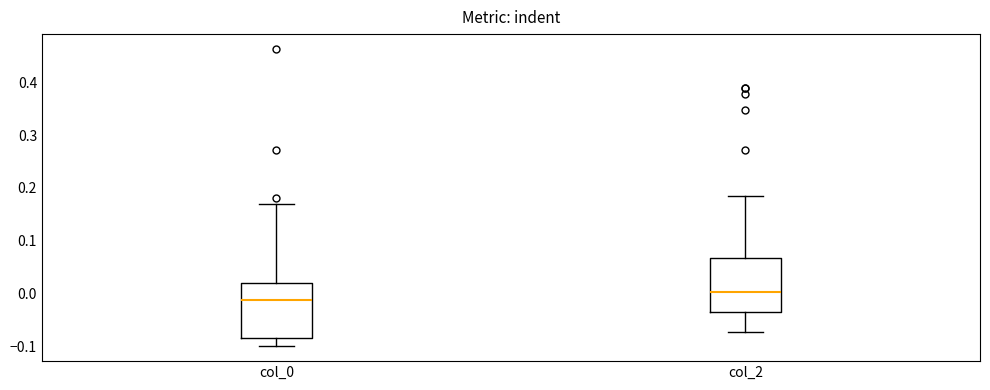

Where does the lower whisker of the box for col_2 end on the y-axis? The values are not printed on the chart, so give them approximately, as read against the axis.

-0.07